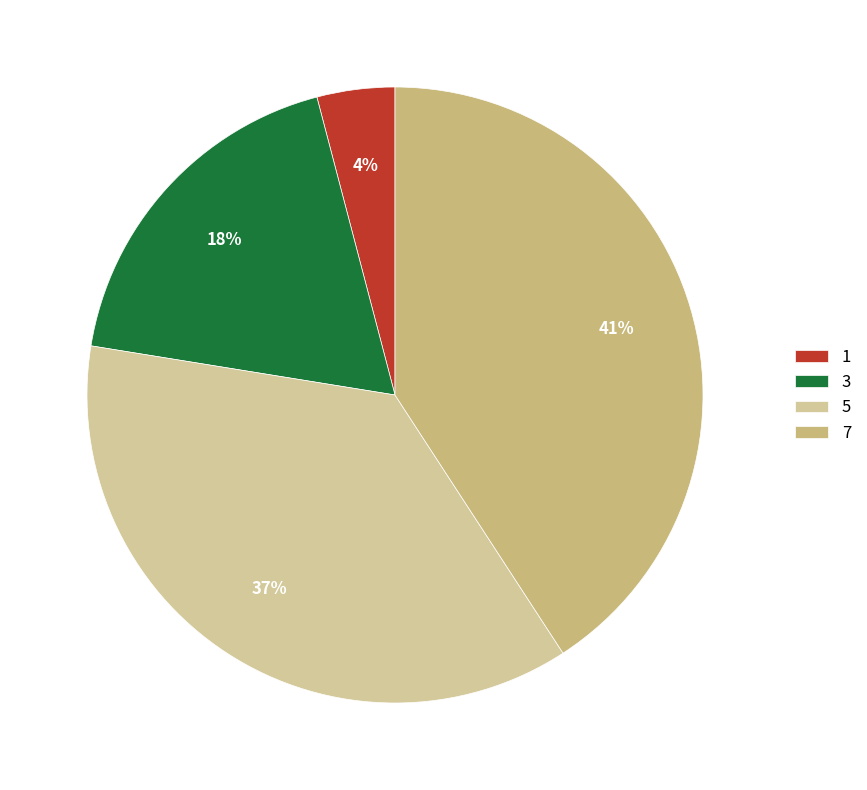

What percentage do 7 and 1 together represent?

44.9%